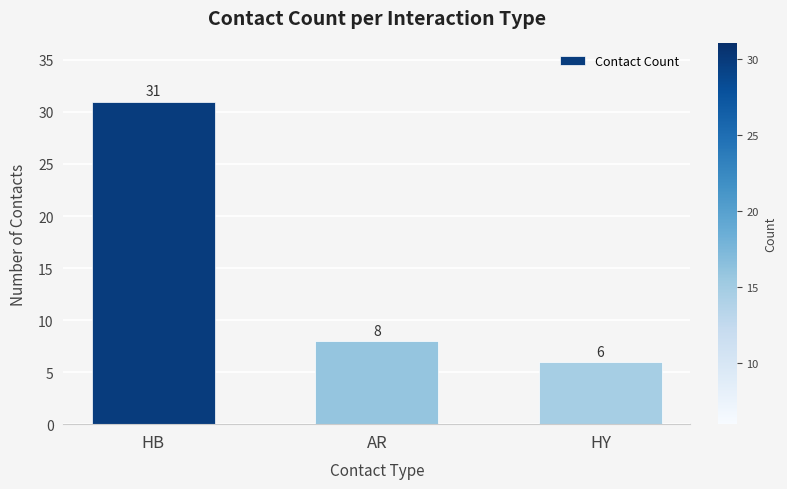

What is the change in value from HB to AR?

-23